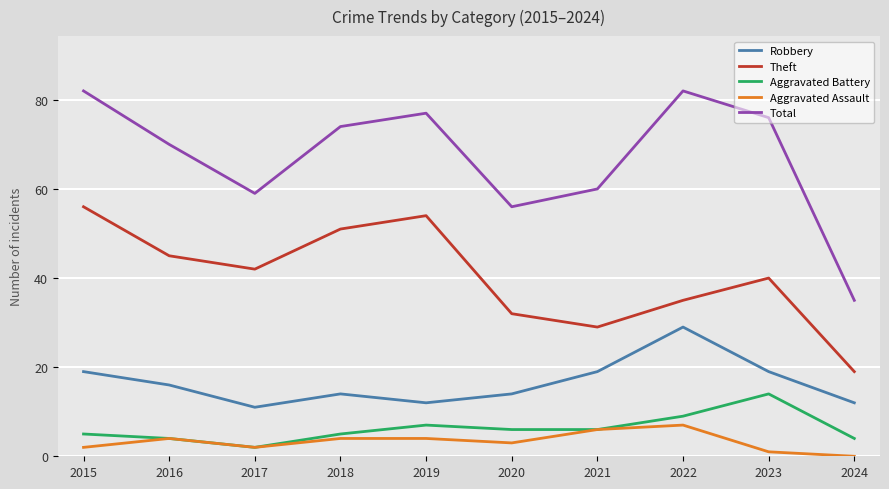

Is the value of Aggravated Assault at 2019 greater than the value of Theft at 2018?

No